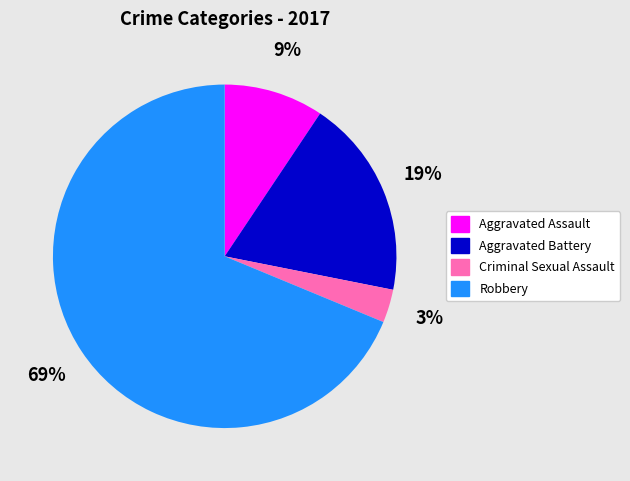

Which category has the smallest portion of the pie?

Criminal Sexual Assault